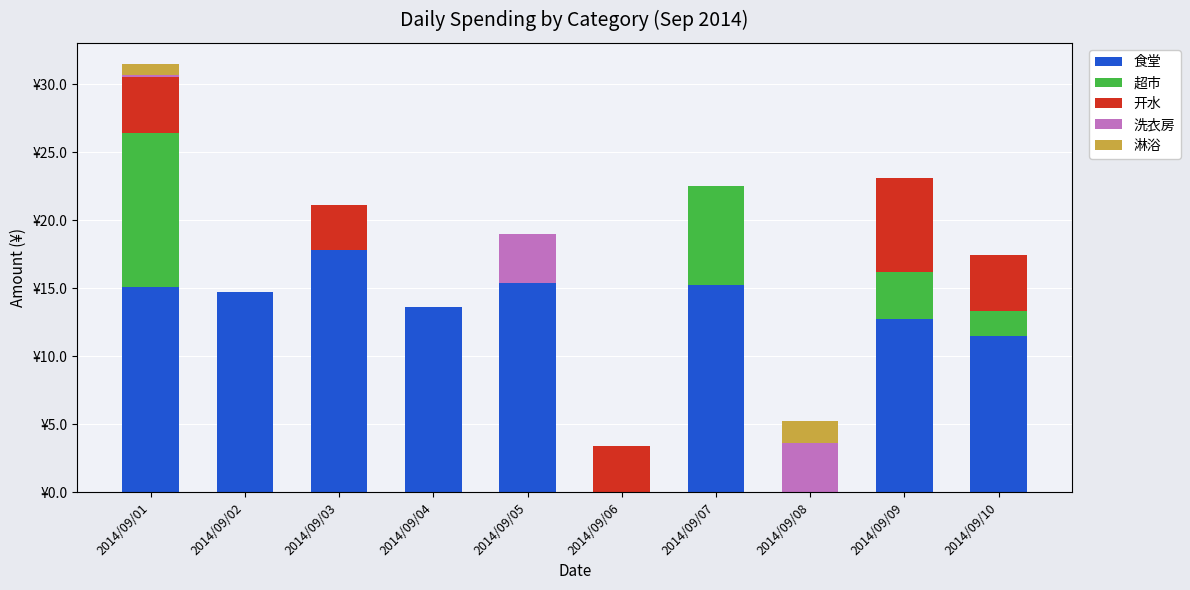

Does the chart contain stacked bars?

Yes